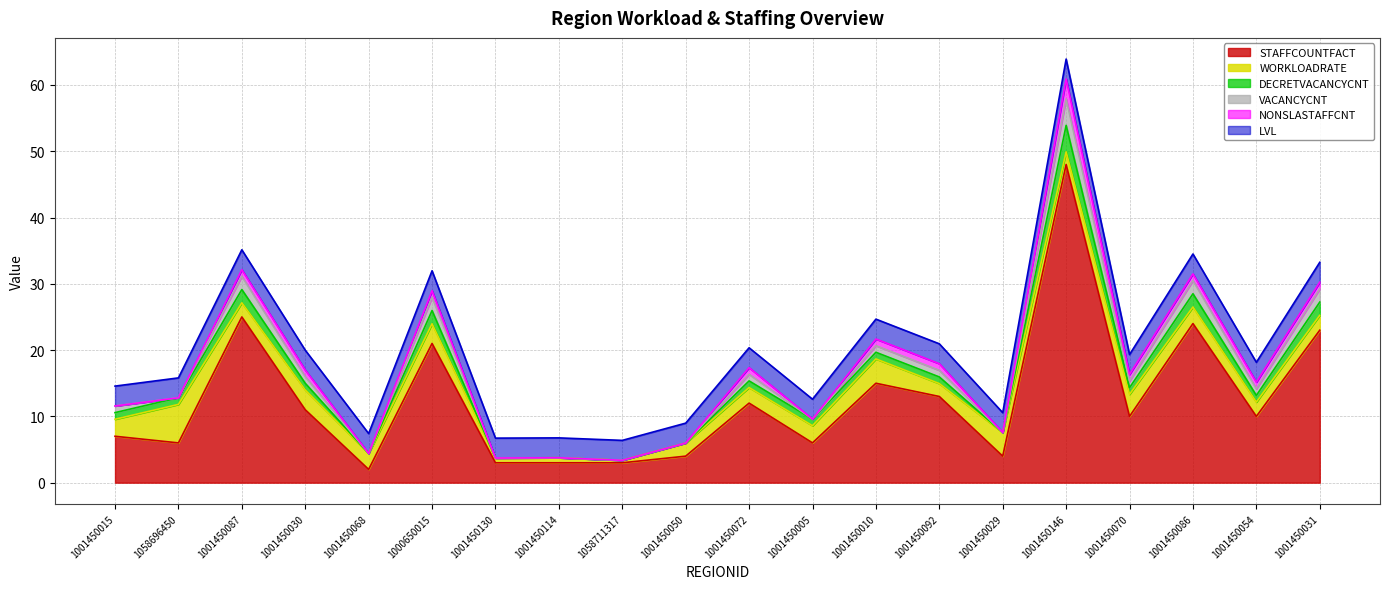

Which category has the highest value across all series?

1001450146